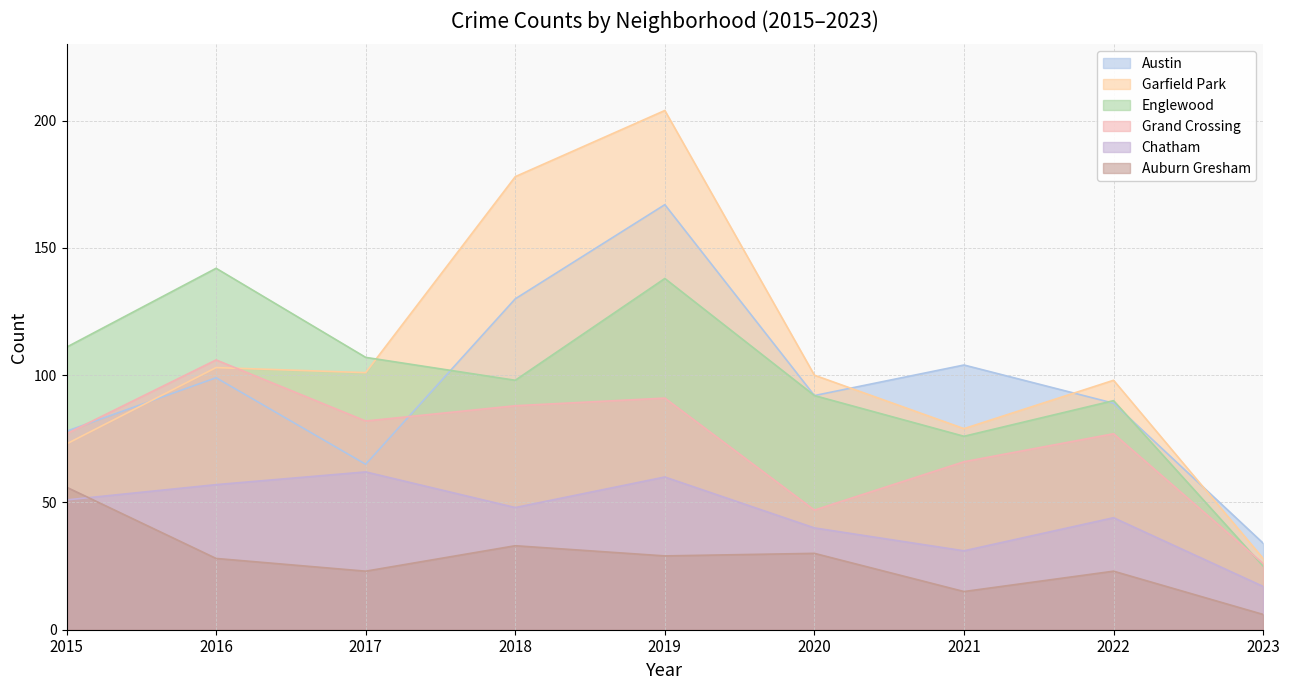

Reading left to right, transcribe all the data shown in this chart.

Austin: 78	99	65	130	167	92	104	89	34
Garfield Park: 73	103	101	178	204	100	79	98	28
Englewood: 111	142	107	98	138	92	76	90	25
Grand Crossing: 77	106	82	88	91	47	66	77	26
Chatham: 51	57	62	48	60	40	31	44	17
Auburn Gresham: 56	28	23	33	29	30	15	23	6